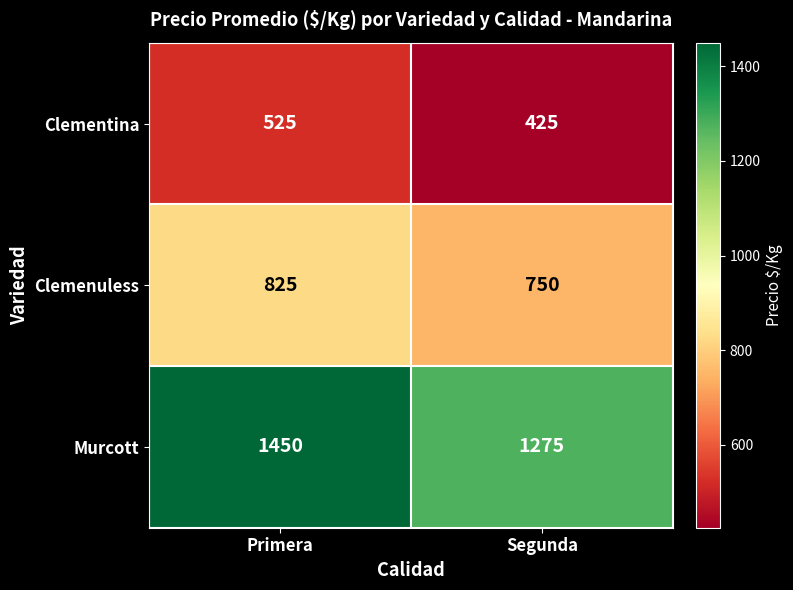

Reading right to left, extract all data points from this chart.

Clementina: 425	525
Clemenuless: 750	825
Murcott: 1275	1450